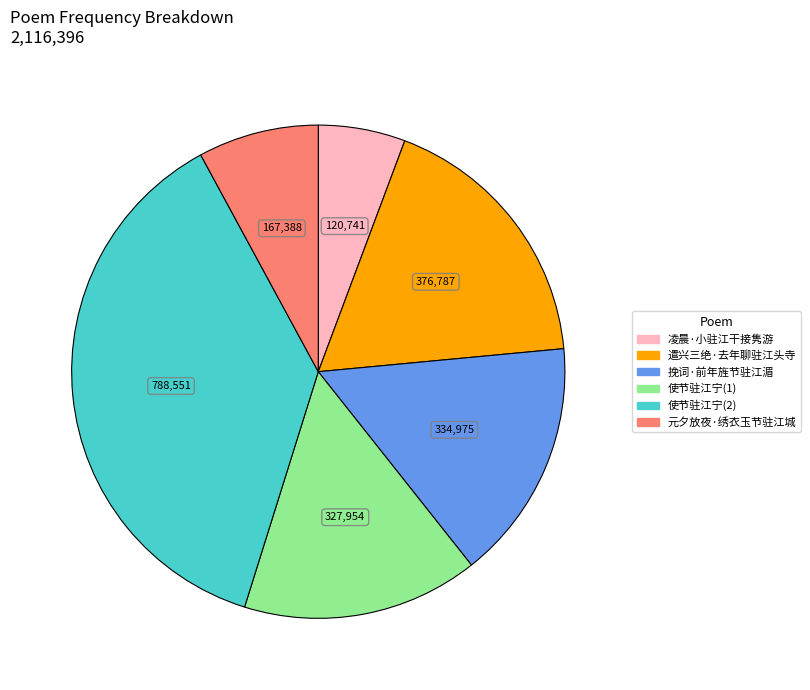

Does any single category account for the majority?

No